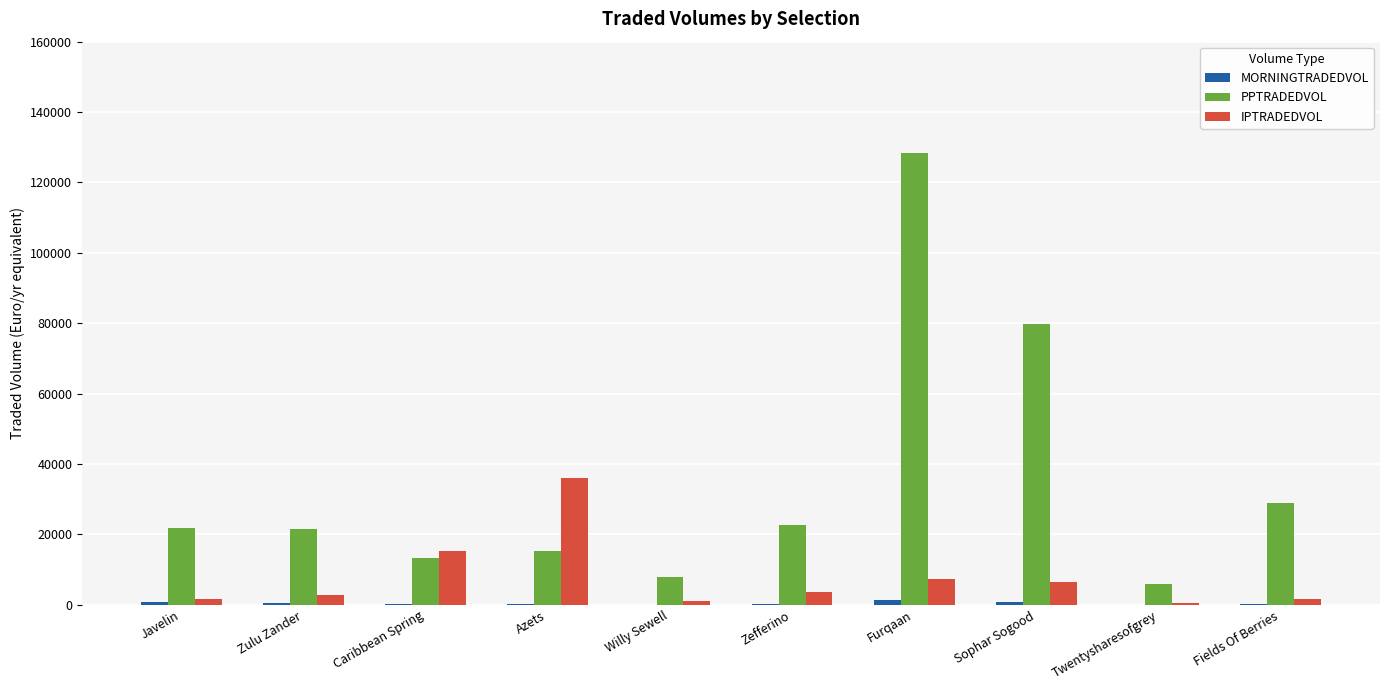

Is it true that PPTRADEDVOL equals 79713.0 at Sophar Sogood?

True